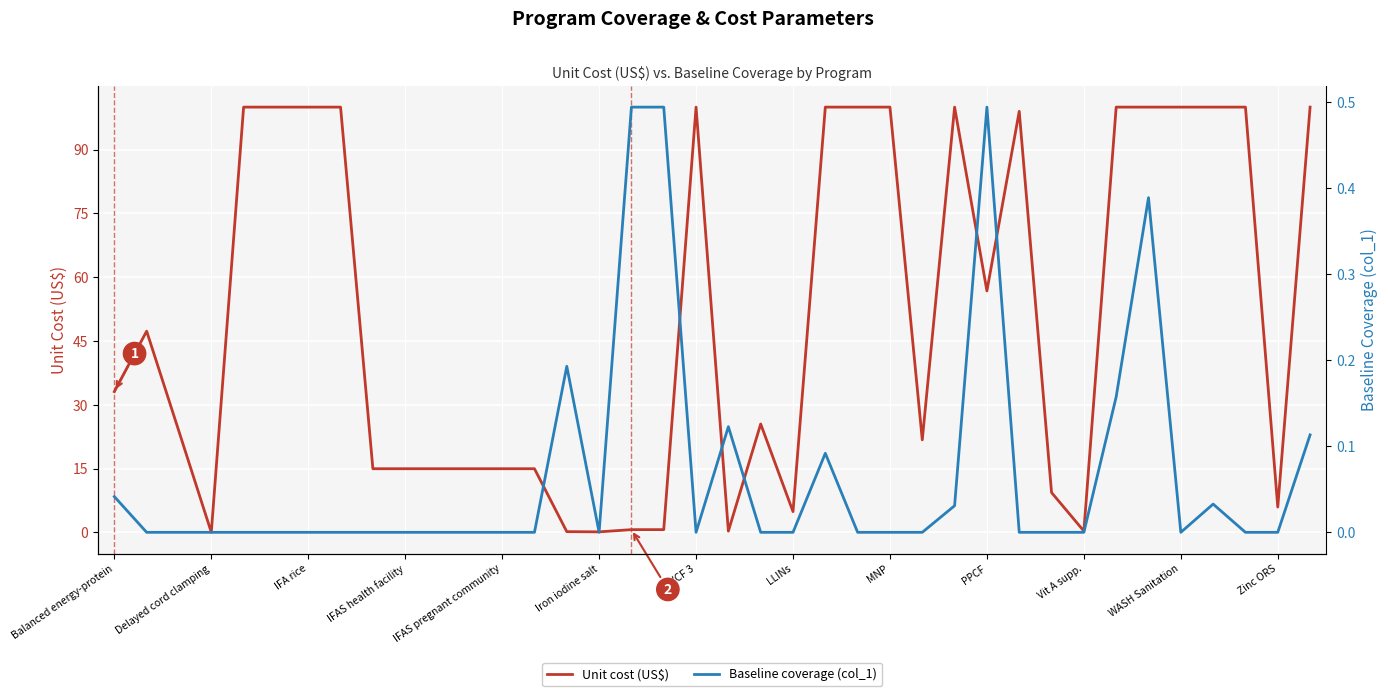

Is this an area chart (filled region under the line)?

No